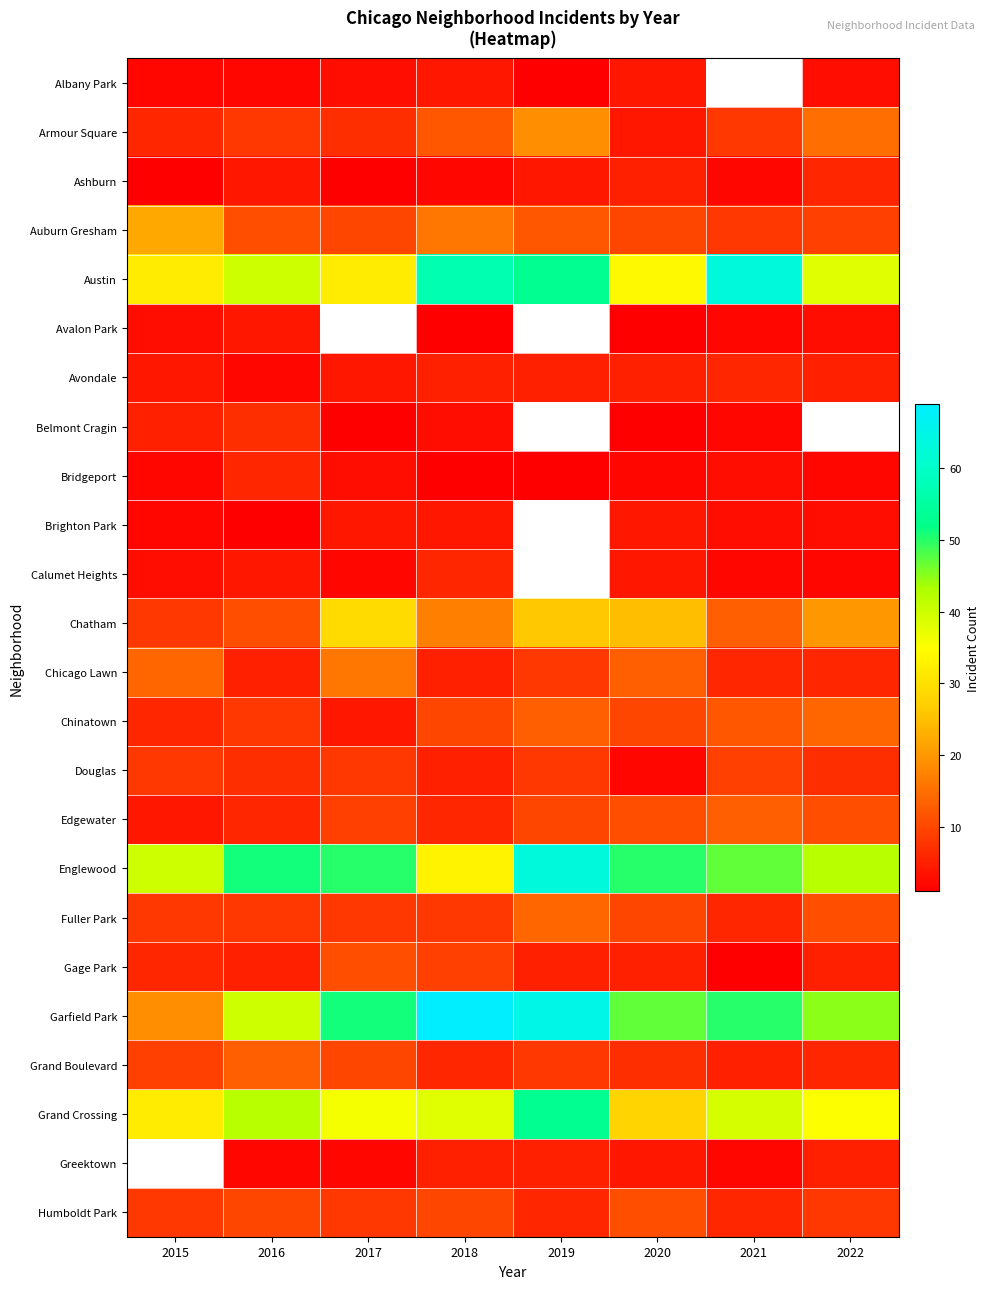

List the labels in order of Gage Park value, smallest first.

2021, 2016, 2019, 2020, 2022, 2015, 2018, 2017